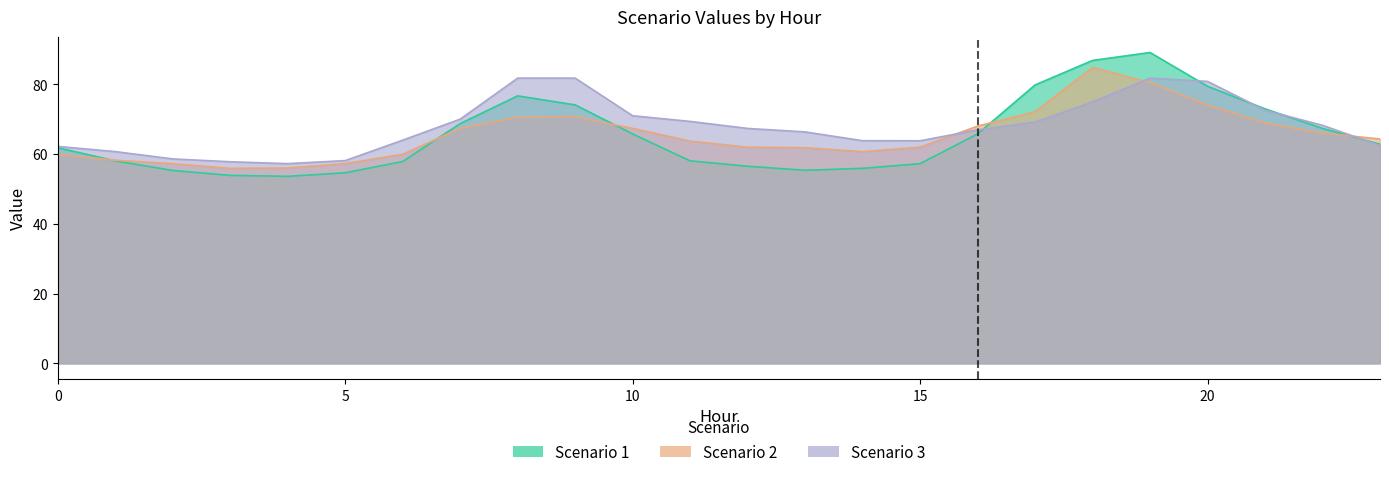

Where is the first local maximum for Scenario 1?

8